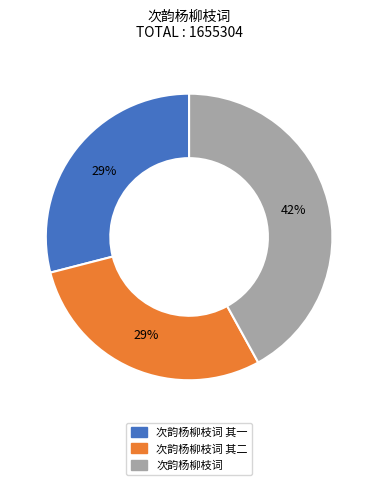

Count the number of slices in the pie.

3